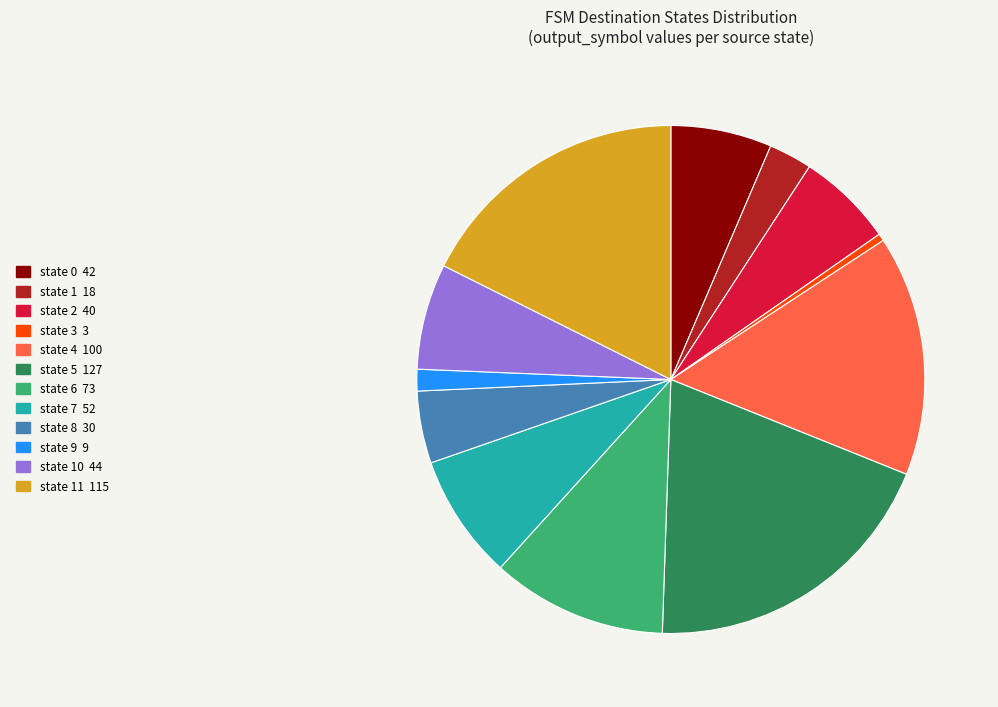

Count the number of slices in the pie.

12